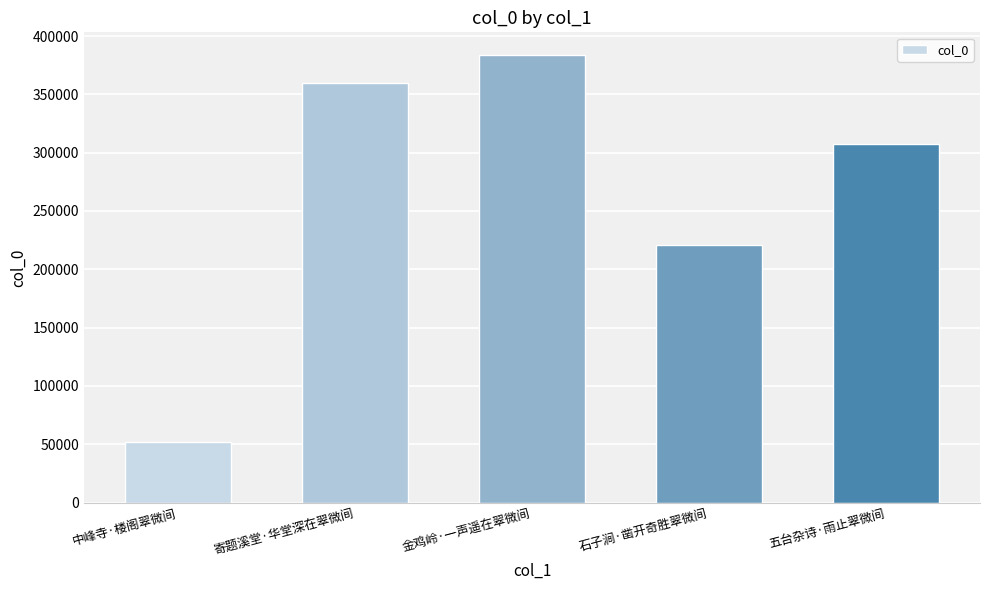

What is the difference between the second highest and second lowest values?

138600